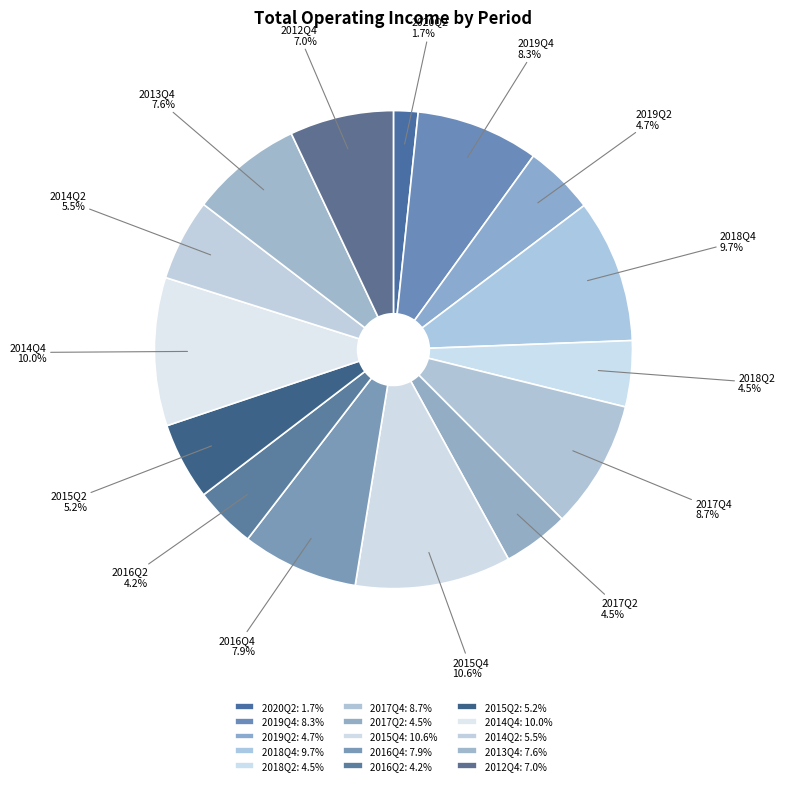

Is 2015Q4 the majority of the pie?

No